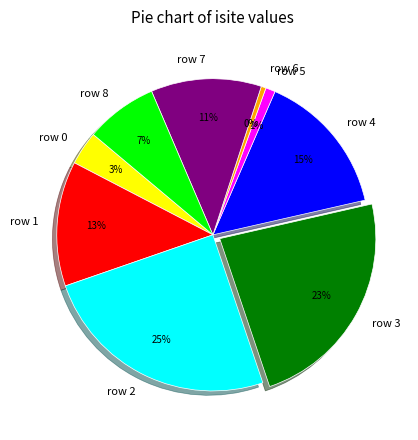

Is there a majority slice in this chart?

No